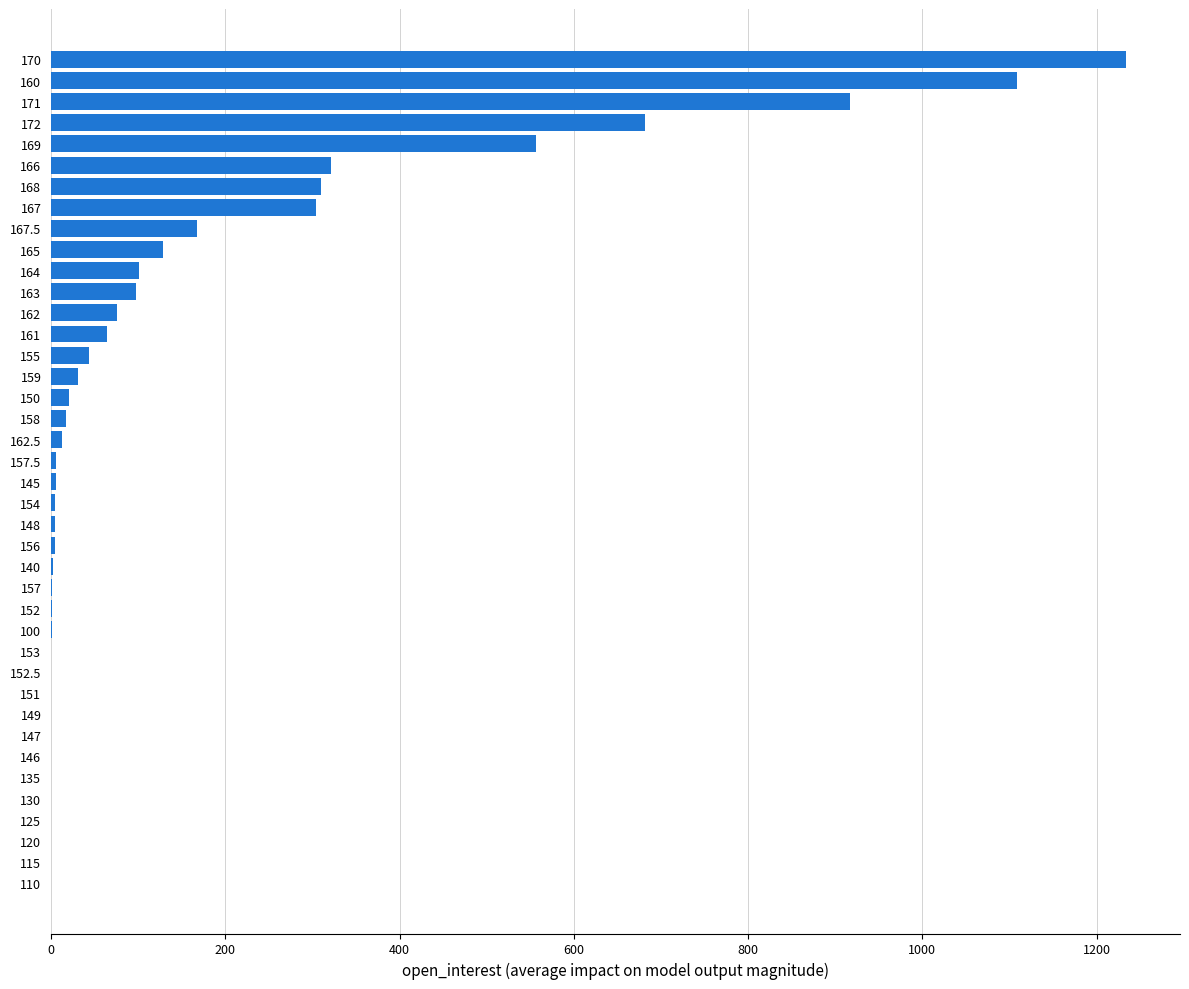

True or false: the data shows 0 at 115.

True